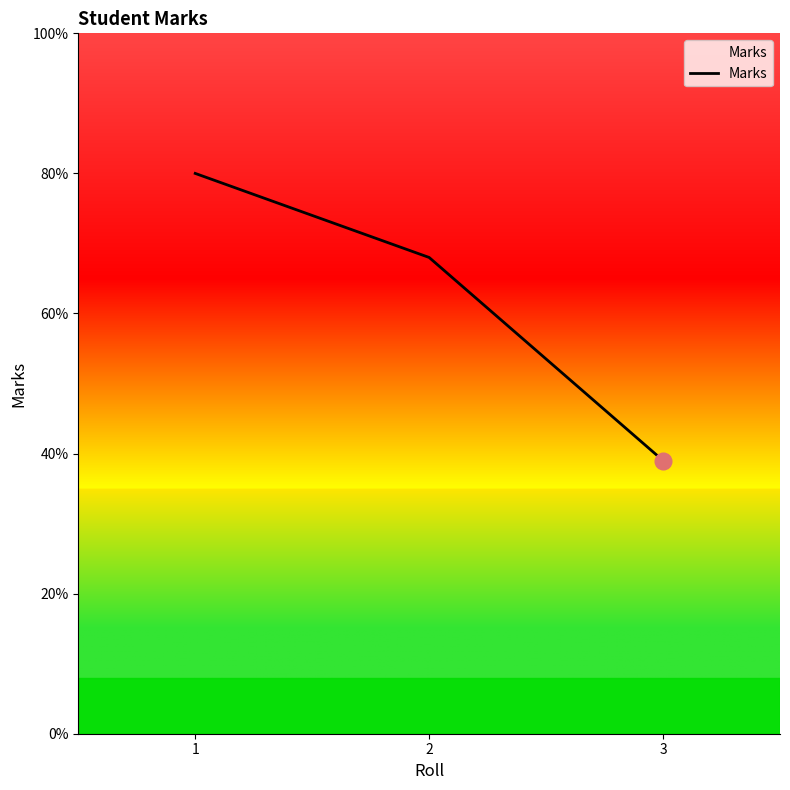

What is the smallest value displayed?

39